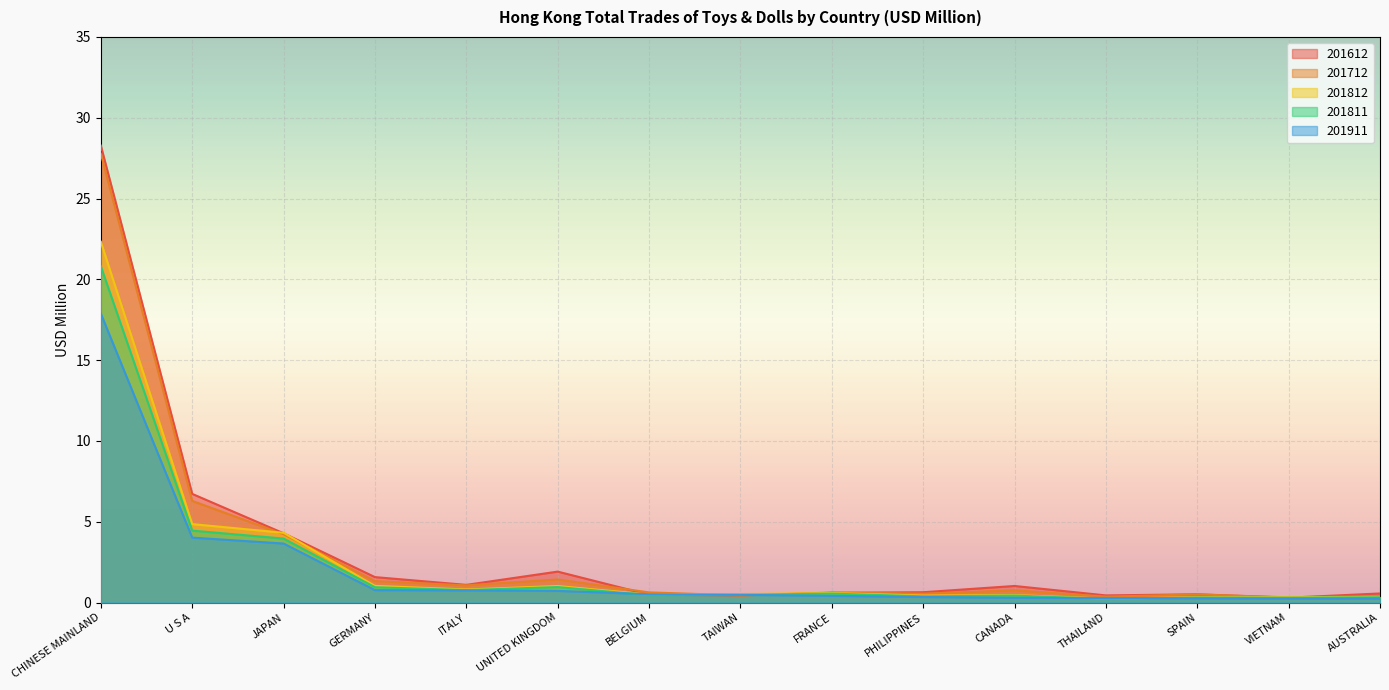

Is it true that 201812 equals 1.9 at JAPAN?

False